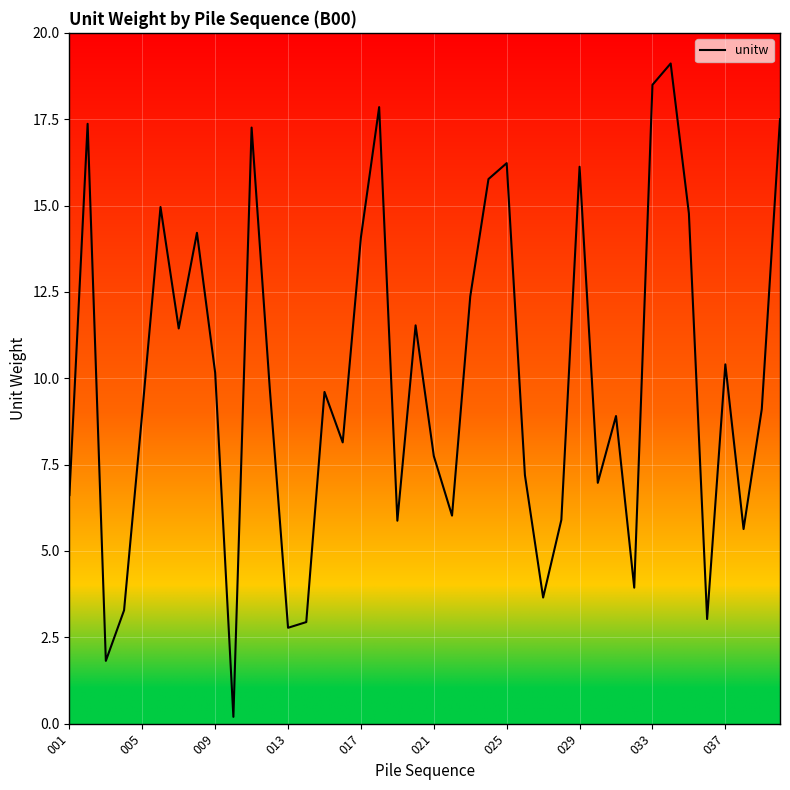

What is the greatest value displayed?

19.1